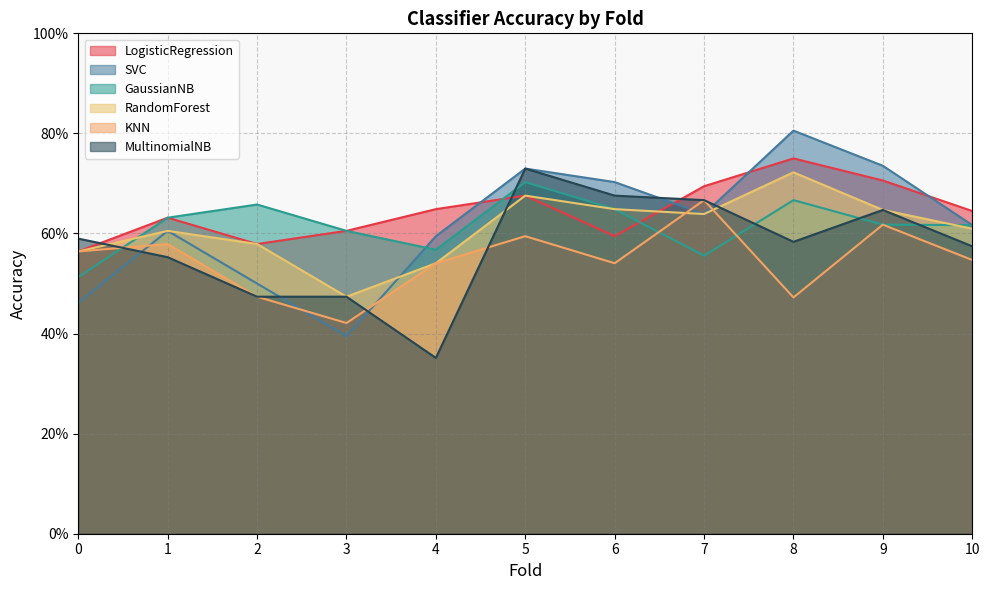

Is it true that SVC equals 0.6 at 10?

True